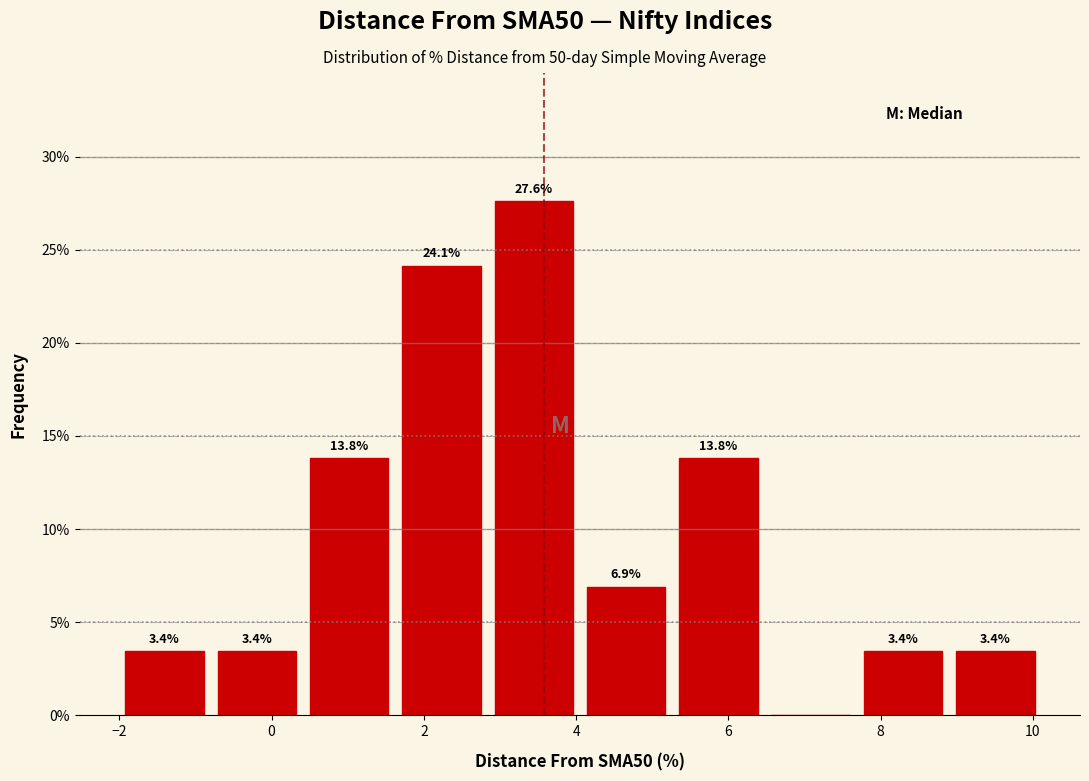

Over which range of the x-axis is the bar tallest?

3.0 to 4.2